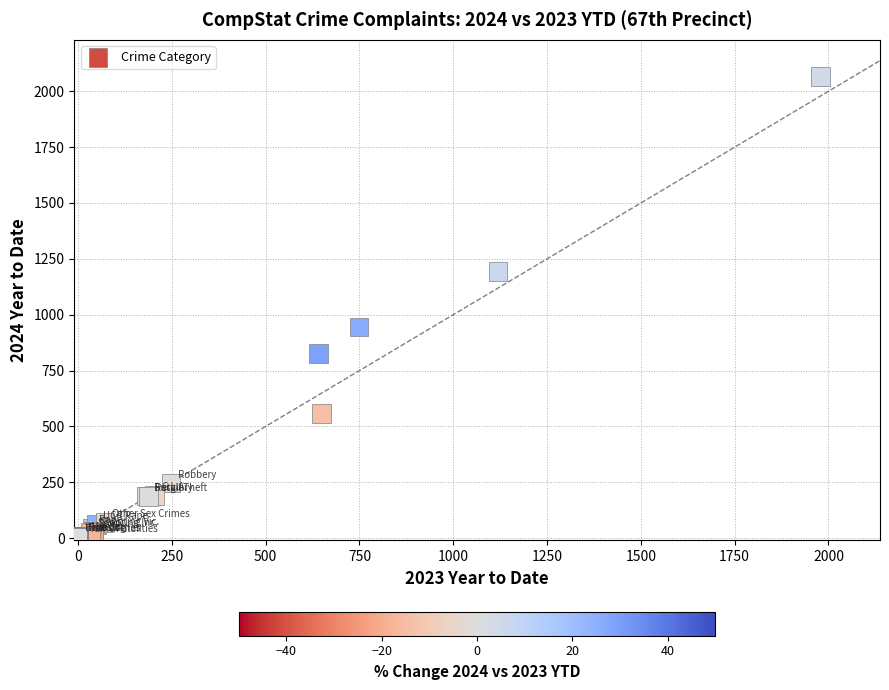

What Y value in the scatter plot is closest to 1034?

945